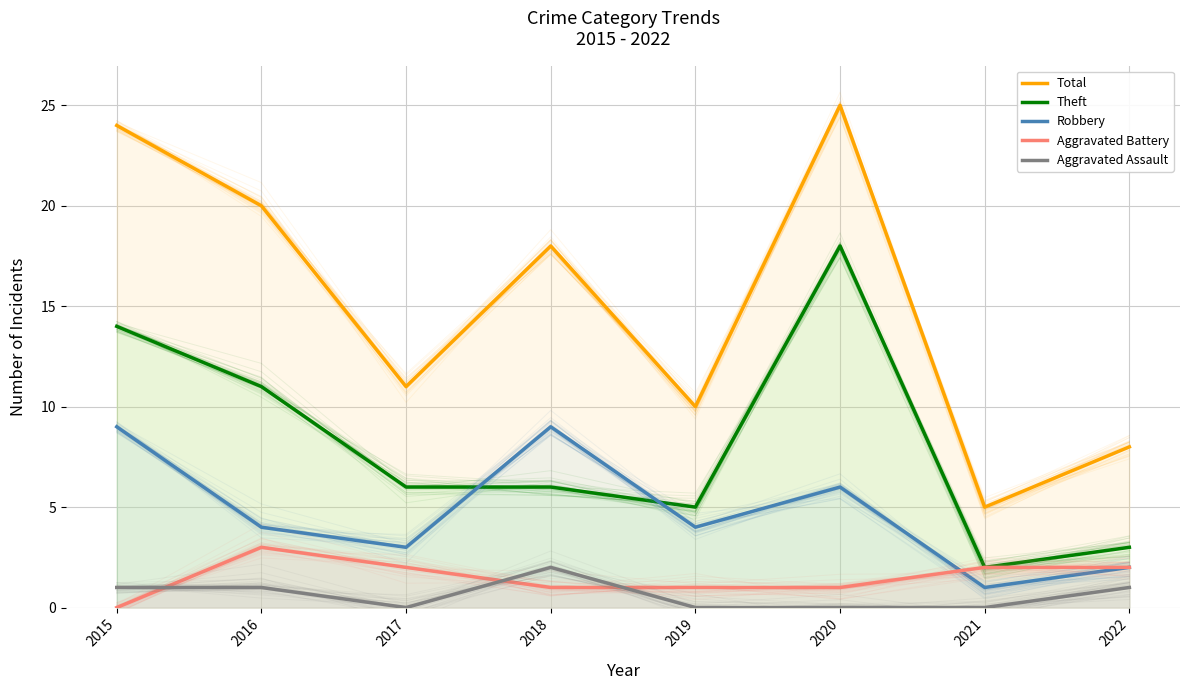

At how many categories does at least one series exceed 4?

8